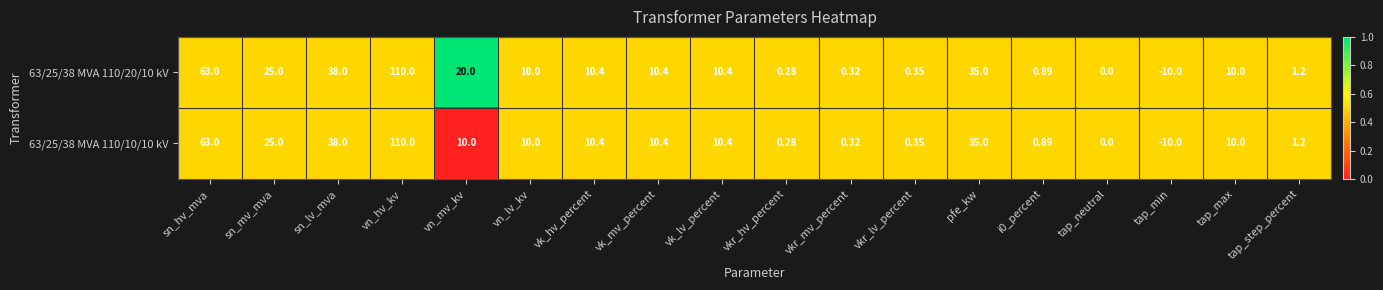

Which category has the highest value in the 63/25/38 MVA 110/10/10 kV series?

vn_hv_kv